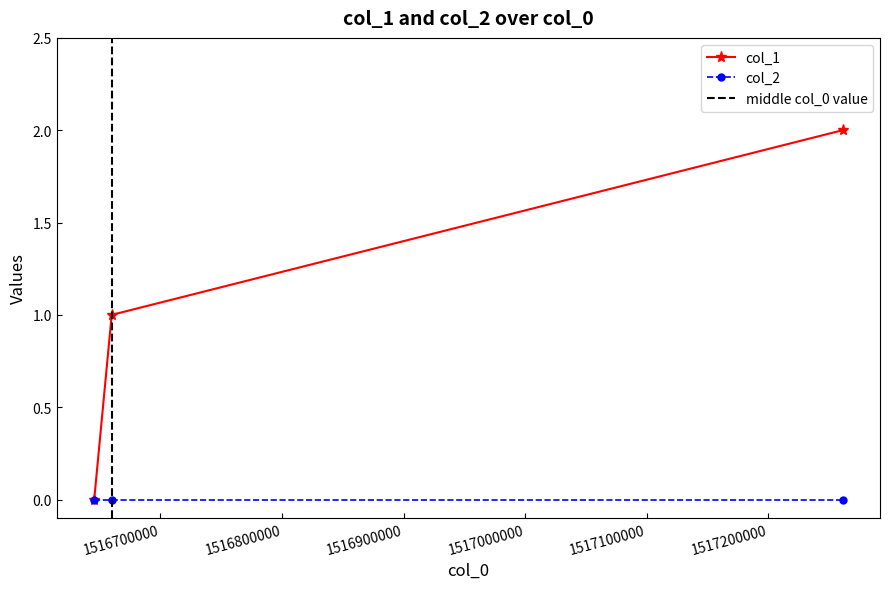

The value at 1516659902 is 1. True or false?

True